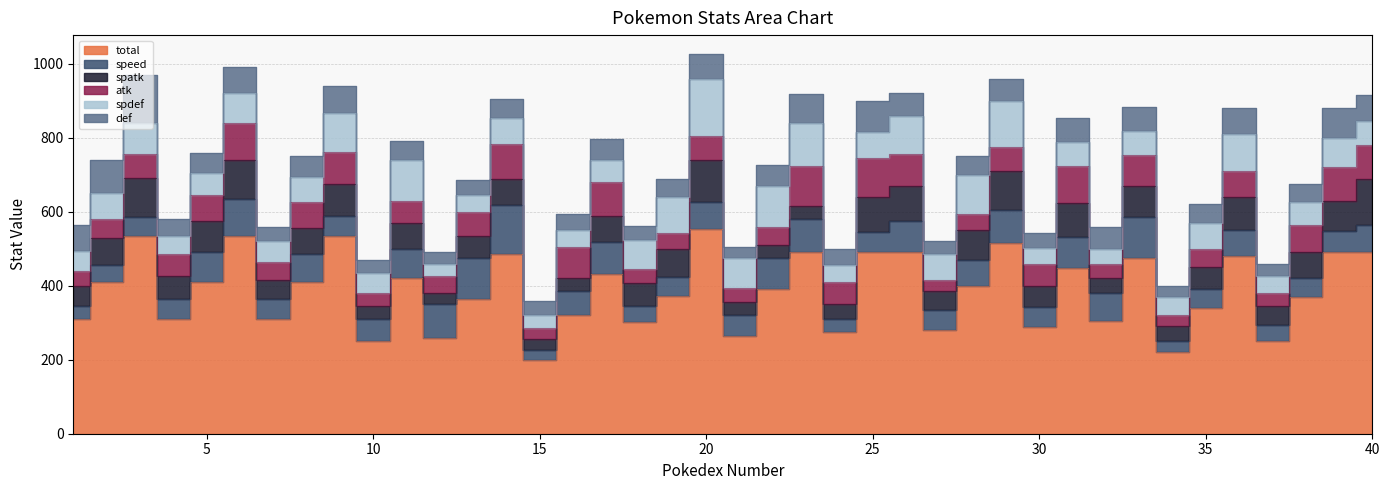

Reading left to right, list all the values displayed in this chart.

total: 310	410	535	310	410	535	310	410	535	250	420	260	365	487	200	320	431	303	371	552	265	390	492	275	490	490	280	400	515	288	448	305	475	220	340	480	250	370	490	490
speed: 35	45	50	55	80	100	55	75	54	60	80	90	110	130	25	65	87	42	52	75	55	85	87	35	55	85	55	70	90	55	85	75	110	30	50	70	45	50	57	73
spatk: 55	75	105	60	85	105	50	70	86	35	70	30	60	72	30	35	70	61	75	112	35	35	37	40	95	95	50	80	105	56	90	40	84	40	60	90	50	70	83	125
atk: 40	50	65	60	70	100	50	70	86	35	60	45	65	94	30	85	93	38	45	65	40	50	107	60	105	85	30	45	65	60	101	40	85	30	50	70	35	75	90	92
spdef: 55	70	85	50	60	80	55	70	105	55	110	35	45	69	35	45	58	79	98	154	80	110	117	45	70	105	70	105	125	42	64	40	65	50	70	100	45	60	80	65
def: 70	90	130	45	55	70	40	55	74	35	50	30	40	52	40	45	58	39	47	68	30	55	77	45	85	60	35	50	60	42	64	60	65	30	50	70	35	50	80	70